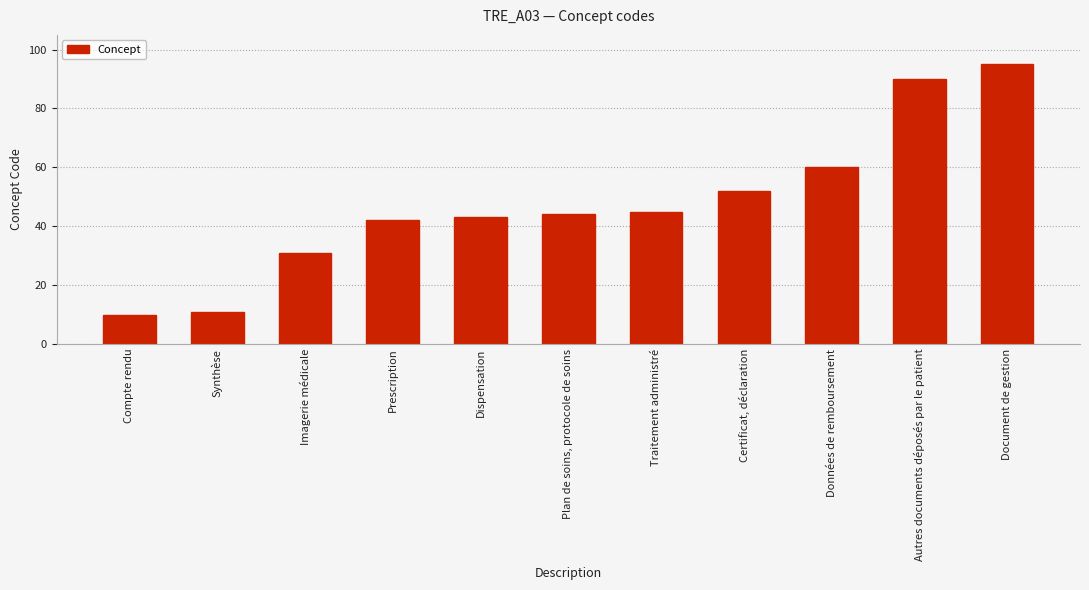

Is it true that the value at Prescription is 42?

True